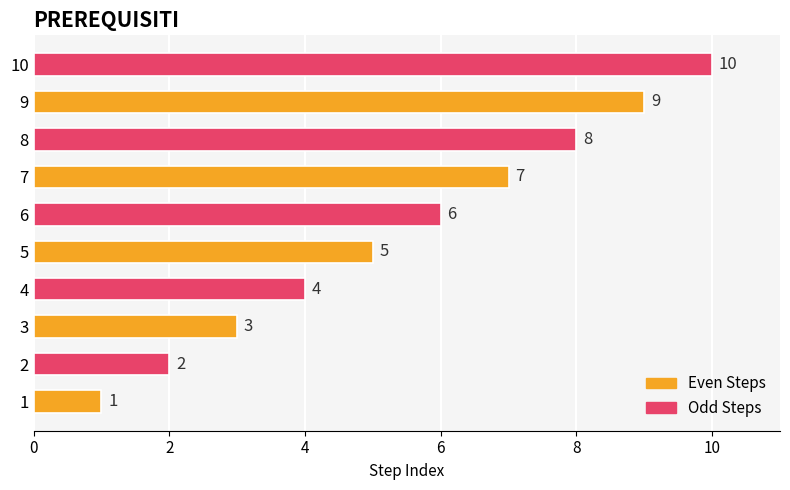

How many bars are there in total?

10